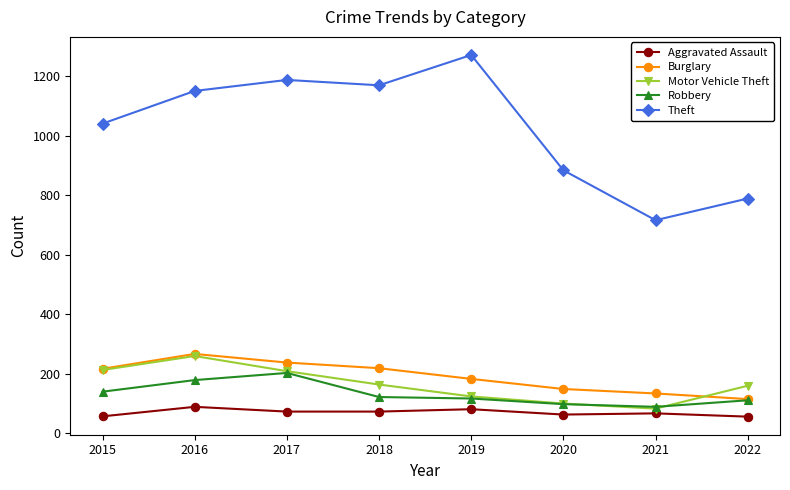

Is the value of Theft at 2017 greater than the value of Robbery at 2018?

Yes